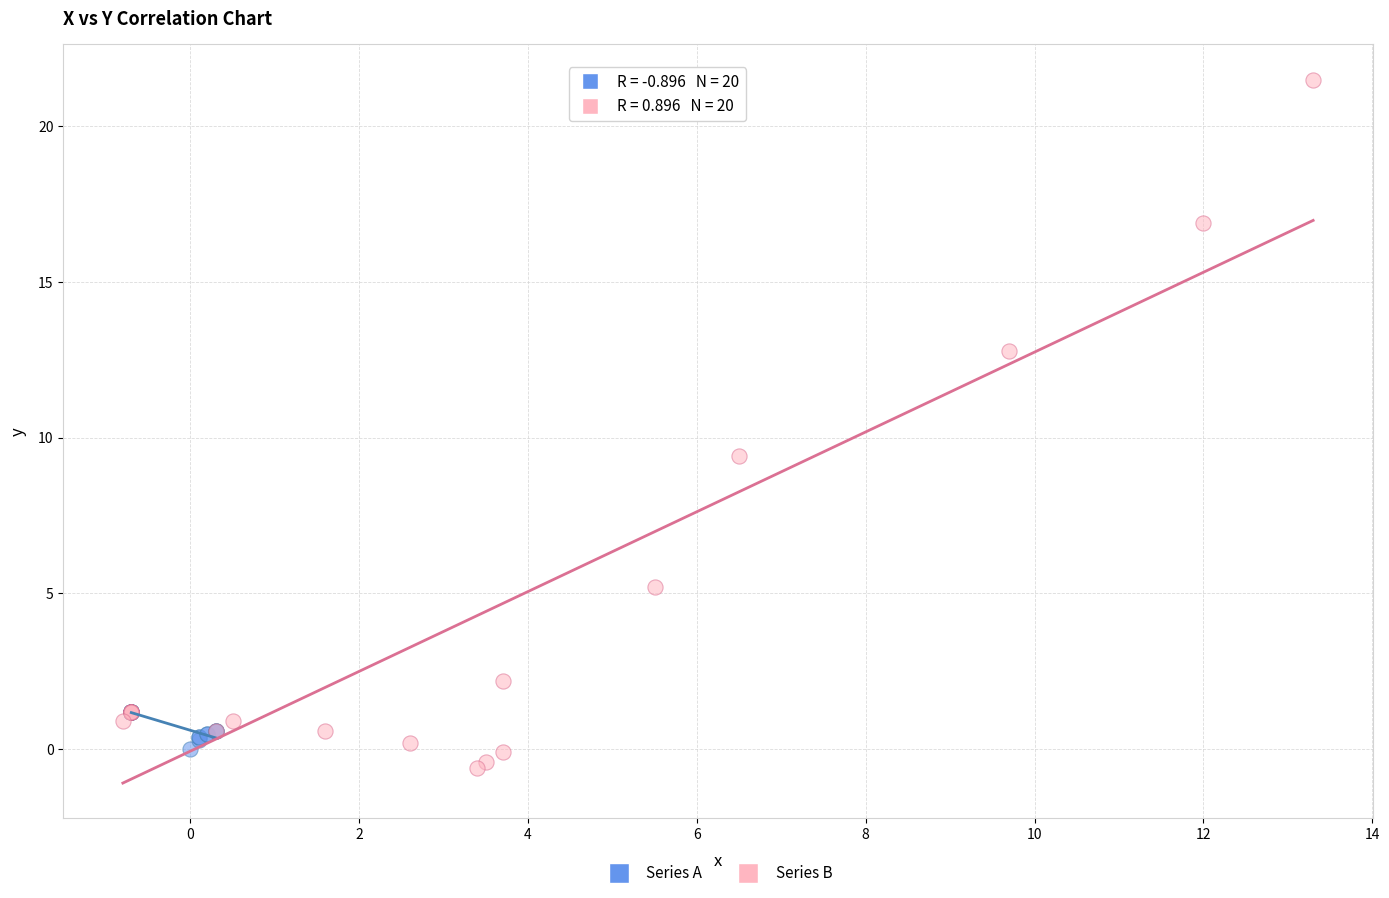

What are all the series names shown in the legend?

Series A, Series B